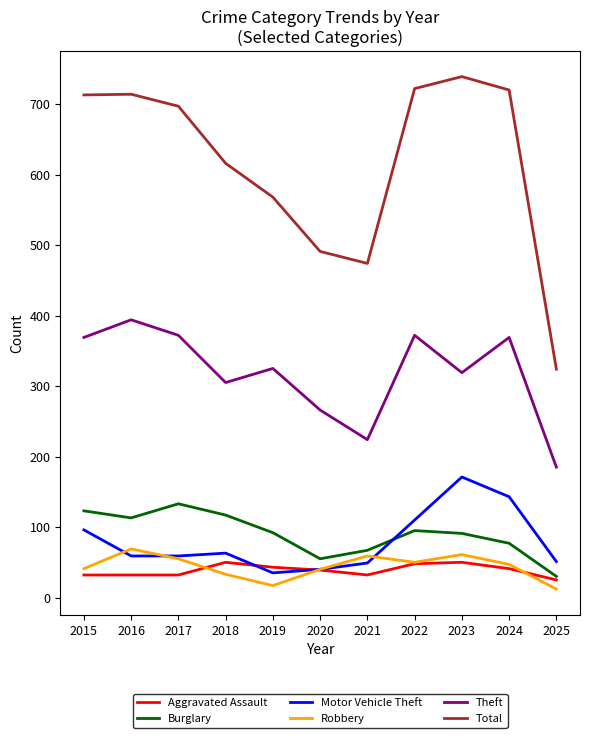

How many lines are shown in the chart?

6